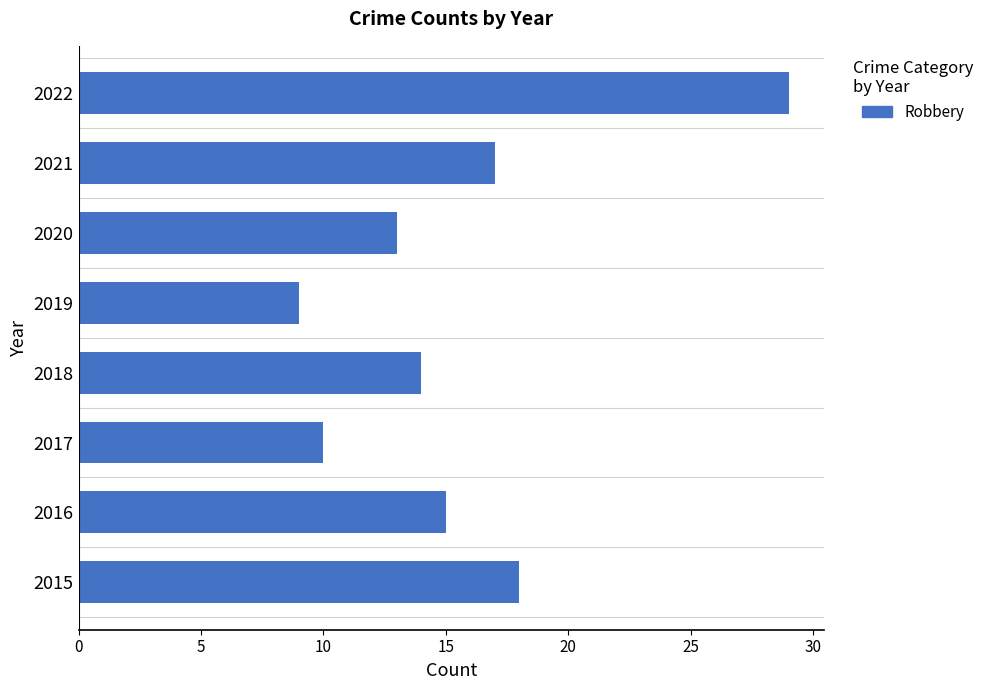

What is the smallest value displayed?

9